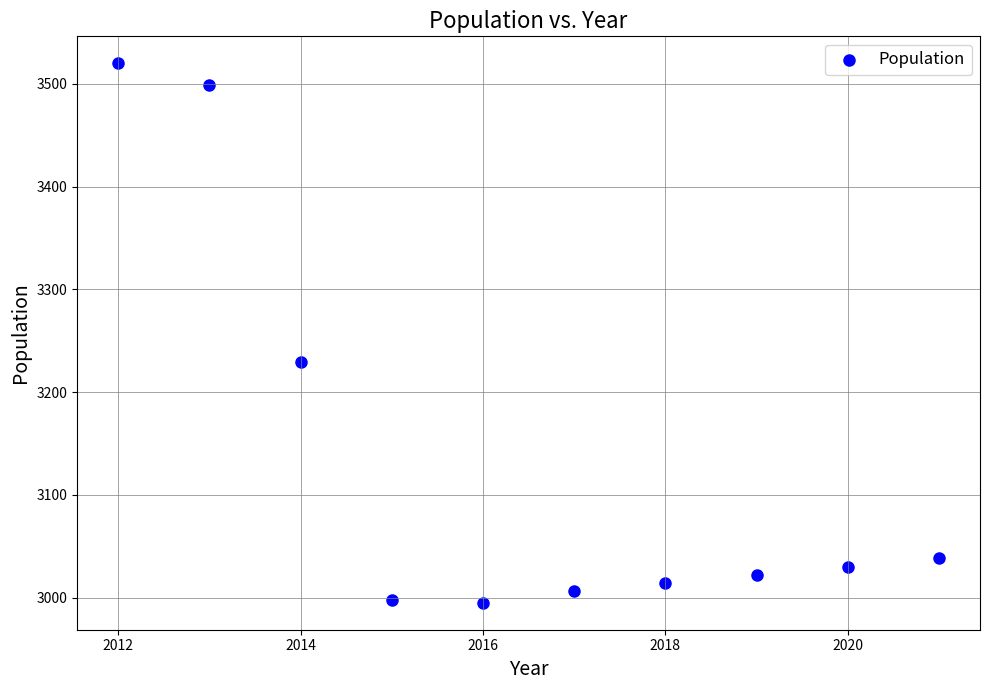

What is the average X value?

2016